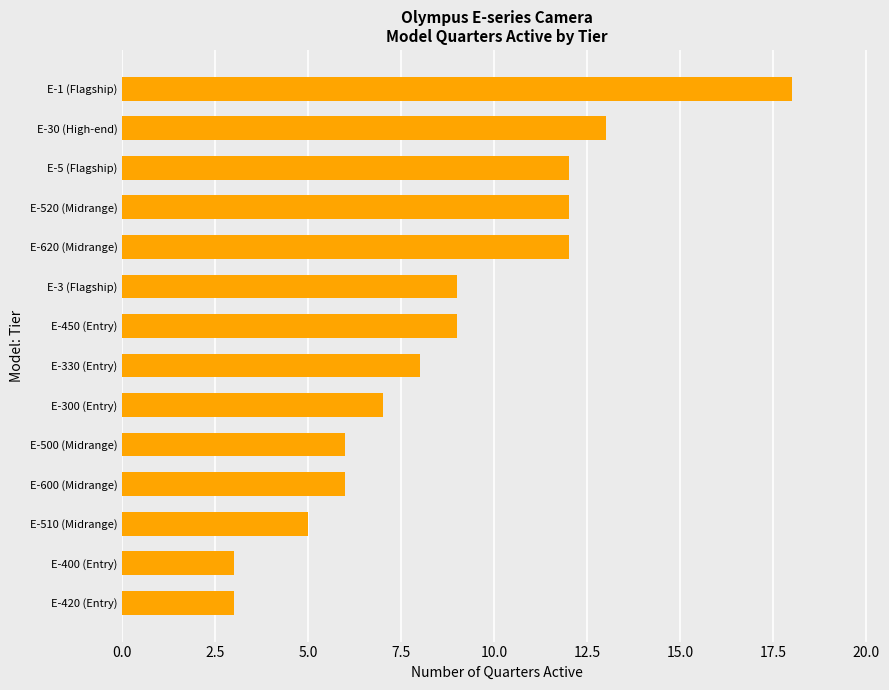

Reading bottom to top, what are all the values shown in this chart?

E-420 (Entry)=3	E-400 (Entry)=3	E-510 (Midrange)=5	E-600 (Midrange)=6	E-500 (Midrange)=6	E-300 (Entry)=7	E-330 (Entry)=8	E-450 (Entry)=9	E-3 (Flagship)=9	E-620 (Midrange)=12	E-520 (Midrange)=12	E-5 (Flagship)=12	E-30 (High-end)=13	E-1 (Flagship)=18